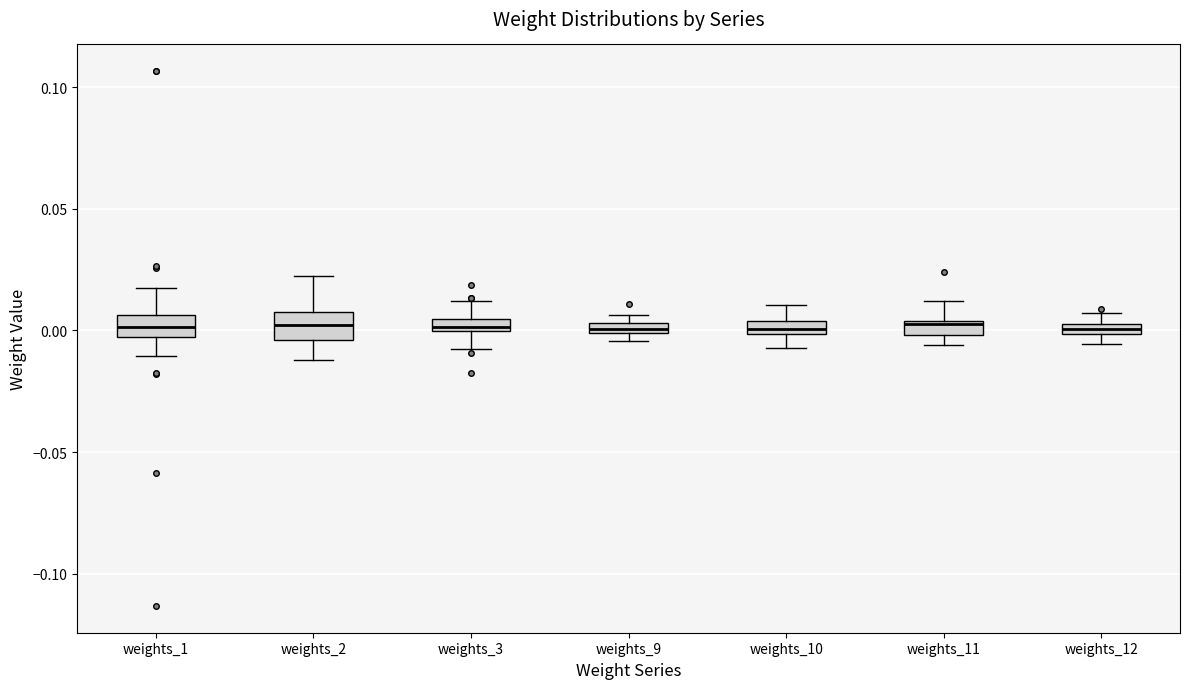

Where does the lower whisker of the box for weights_3 end on the y-axis? The values are not printed on the chart, so give them approximately, as read against the axis.

-0.005